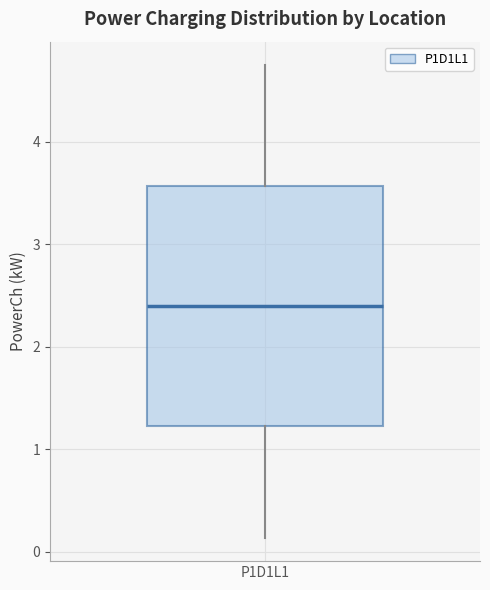

Read this box plot against the y-axis: the position of the median line, the range covered by the box, and the ends of both whiskers. The values are not printed on the chart, so give them approximately, as read against the axis.

median 2.4, box 1.2 to 3.6, whiskers 0.1 to 4.7